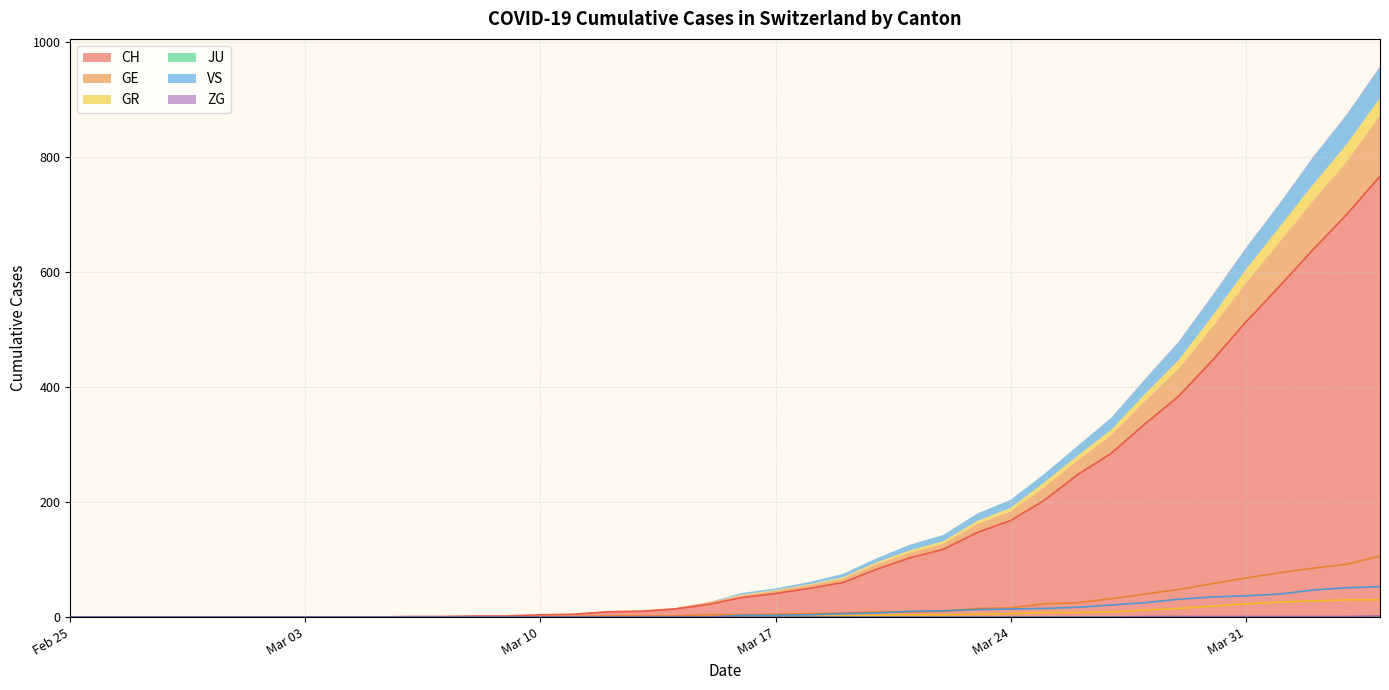

True or false: GE and CH intersect in this chart.

False